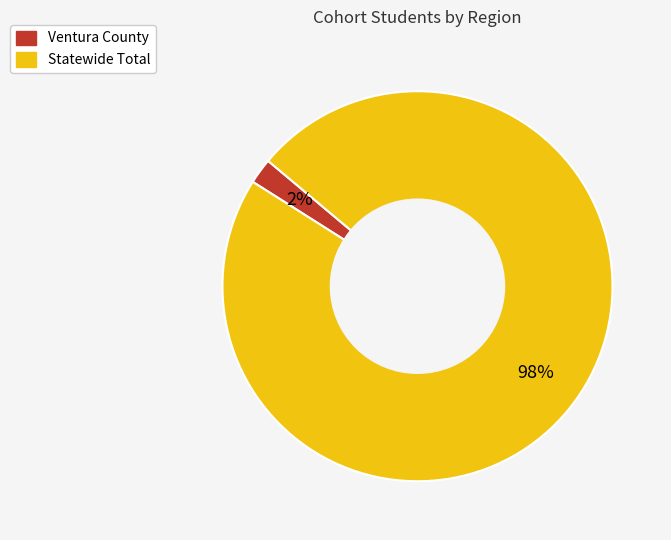

What percentage is the Ventura County slice, to the nearest percent?

2%